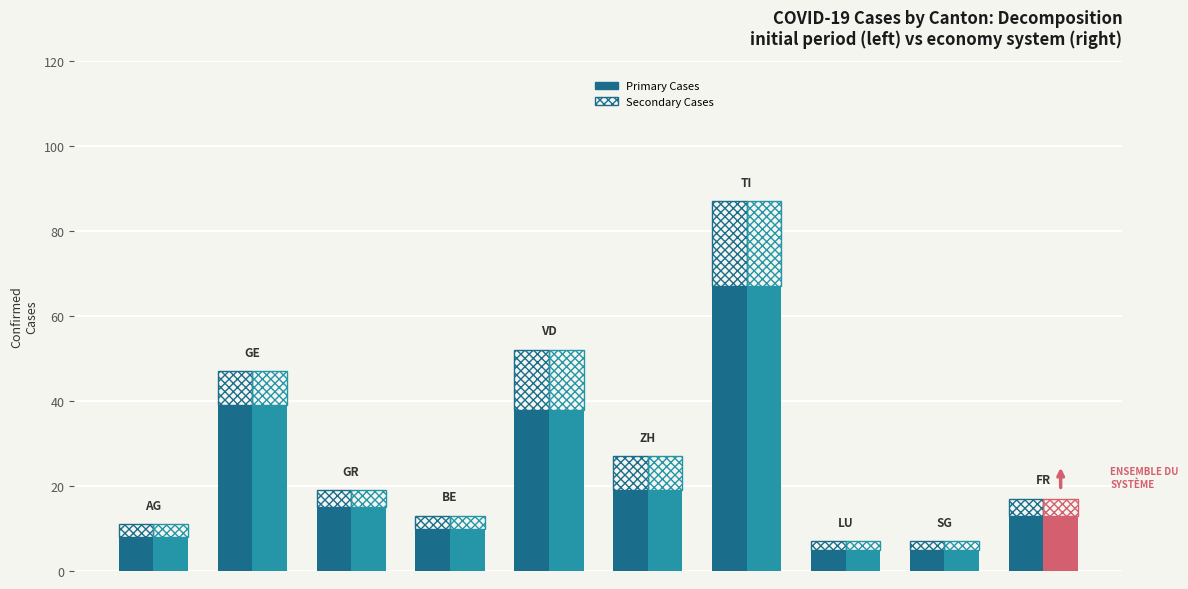

Reading left to right, what are all the values shown in this chart?

Primary Cases: 8	39	15	10	38	19	67	5	5	13
Secondary Cases: 3	8	4	3	14	8	20	2	2	4